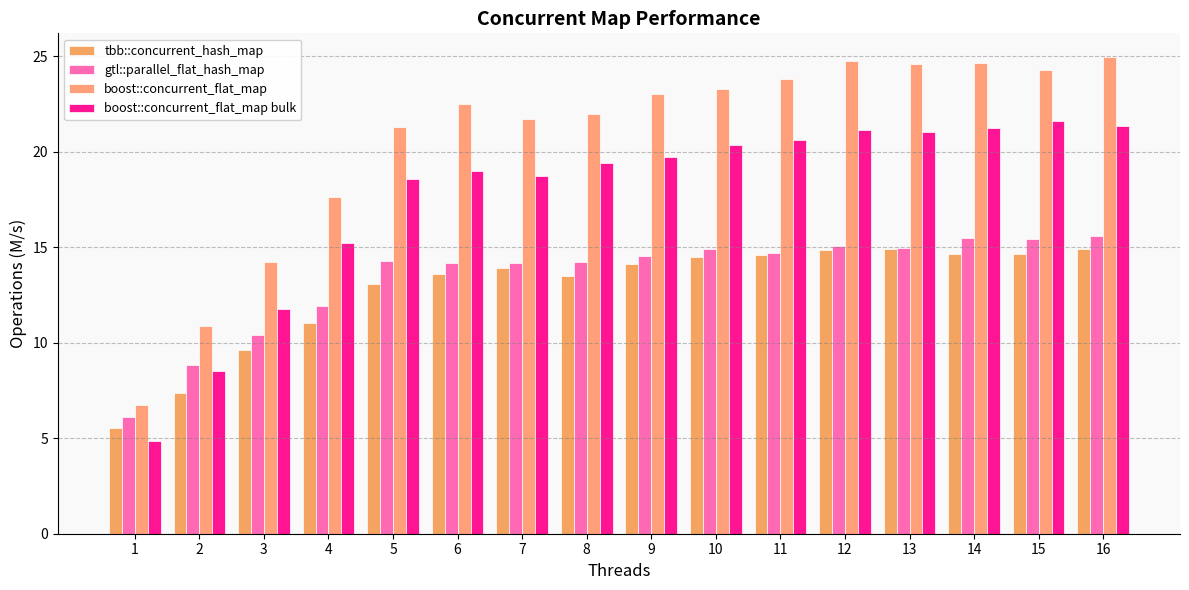

Reading left to right, list all the values displayed in this chart.

tbb::concurrent_hash_map: 1=5.6	2=7.4	3=9.6	4=11.0	5=13.1	6=13.6	7=13.9	8=13.5	9=14.1	10=14.5	11=14.6	12=14.9	13=14.9	14=14.7	15=14.7	16=14.9
gtl::parallel_flat_hash_map: 1=6.1	2=8.9	3=10.4	4=11.9	5=14.3	6=14.2	7=14.2	8=14.2	9=14.6	10=14.9	11=14.7	12=15.1	13=15.0	14=15.5	15=15.4	16=15.6
boost::concurrent_flat_map: 1=6.8	2=10.9	3=14.2	4=17.6	5=21.3	6=22.5	7=21.7	8=22.0	9=23.1	10=23.3	11=23.8	12=24.8	13=24.6	14=24.7	15=24.3	16=25.0
boost::concurrent_flat_map bulk: 1=4.8	2=8.5	3=11.8	4=15.2	5=18.6	6=19.0	7=18.7	8=19.4	9=19.8	10=20.4	11=20.6	12=21.1	13=21.1	14=21.2	15=21.6	16=21.3